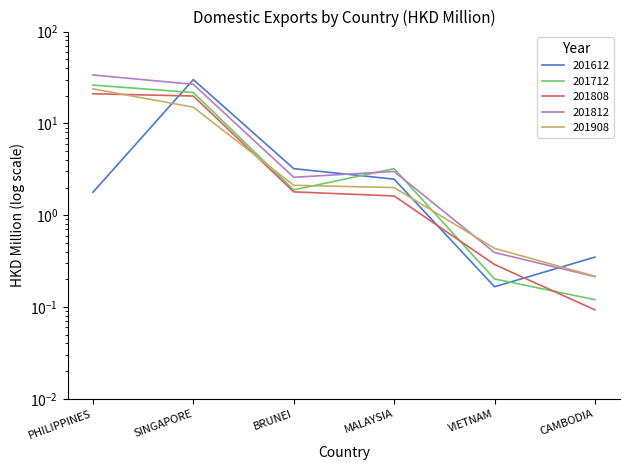

After their last crossing, which series has the higher values: 201712 or 201812?

201812